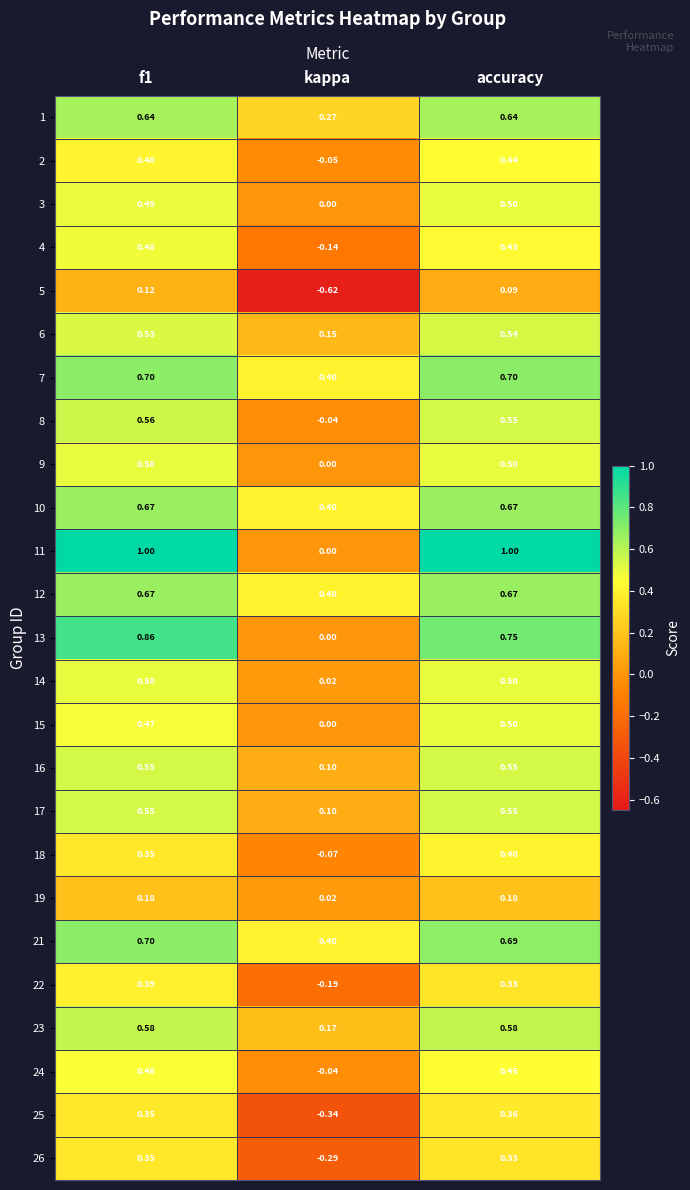

Which category has the lowest value in the 3 series?

kappa